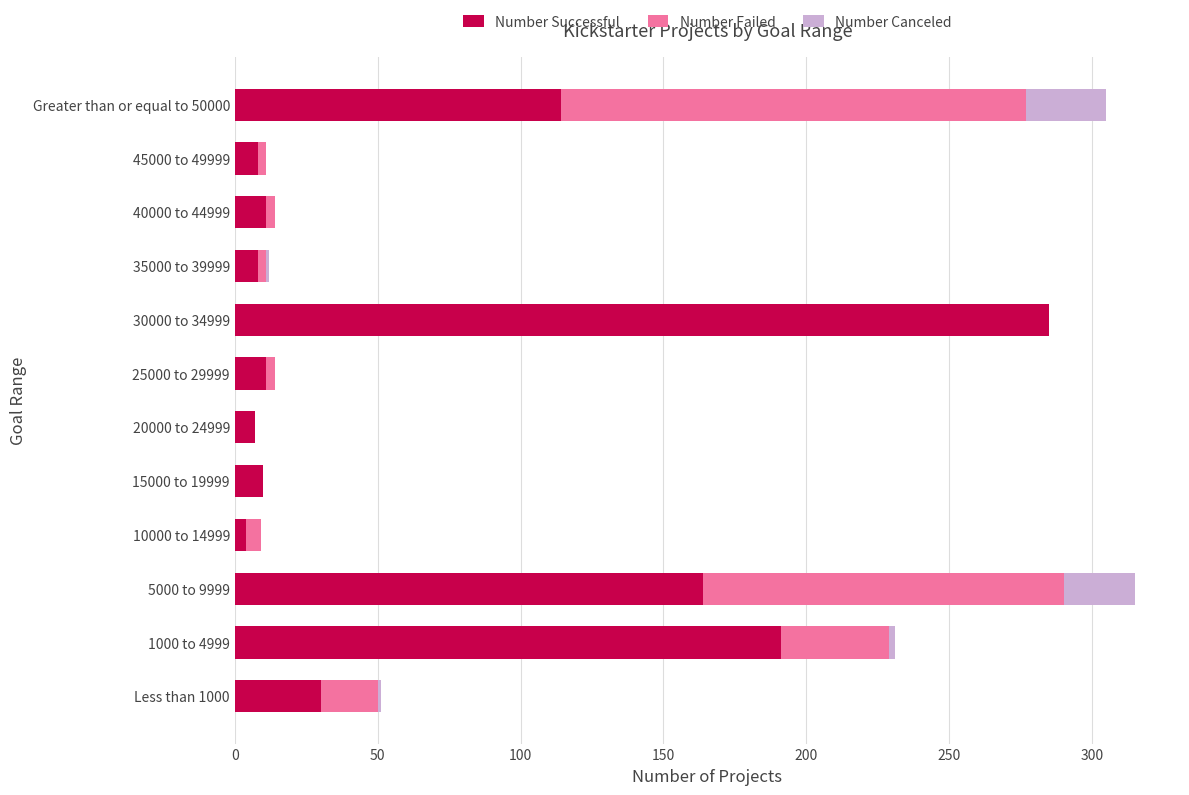

What is the sum of all Number Successful values?

843